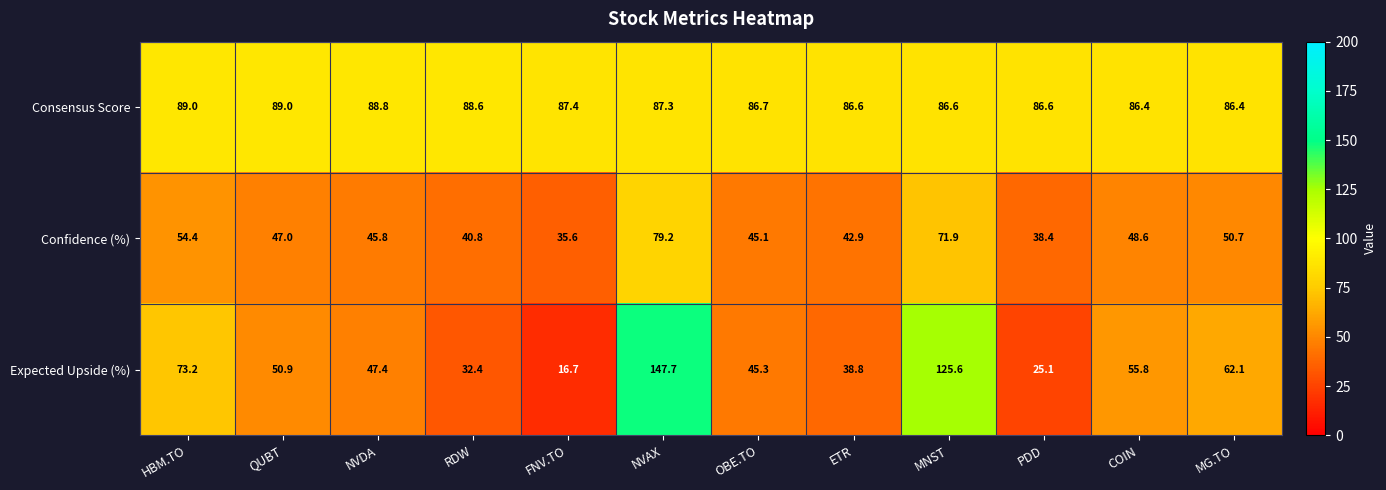

The Confidence (%) series shows 60.8 at OBE.TO. True or false?

False